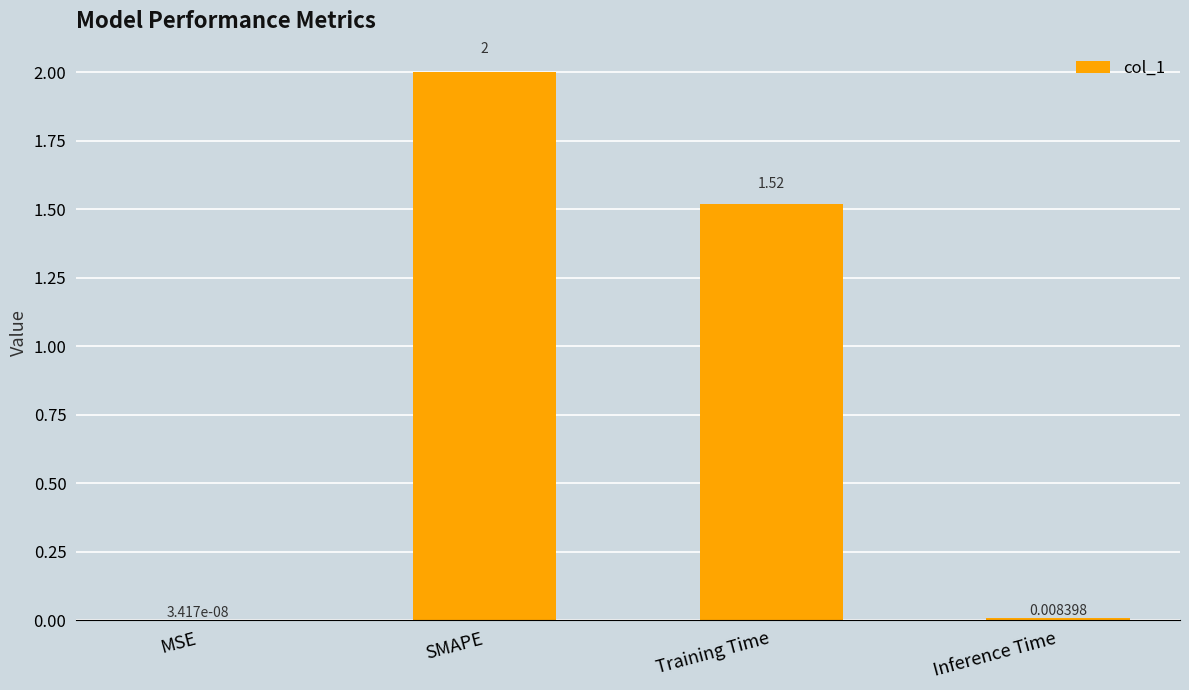

Are the bars horizontal?

No